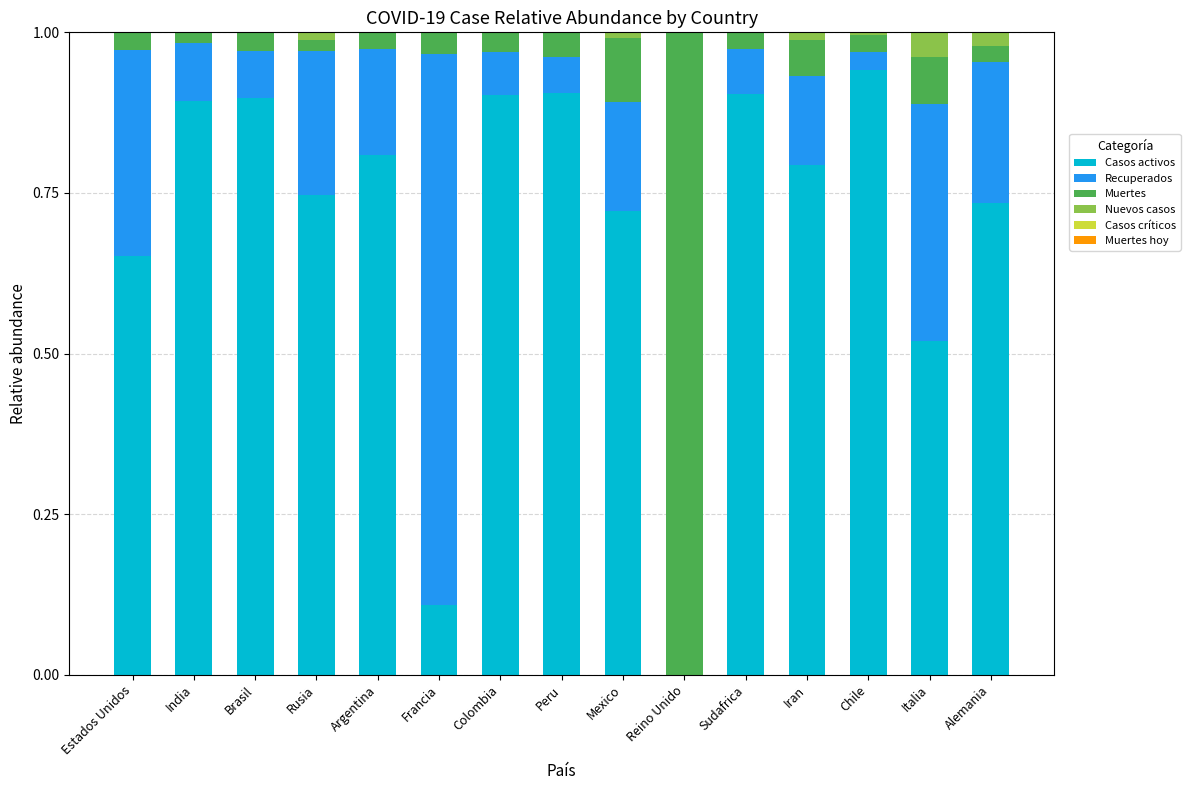

Is it true that Casos activos equals 0.3 at Brasil?

False